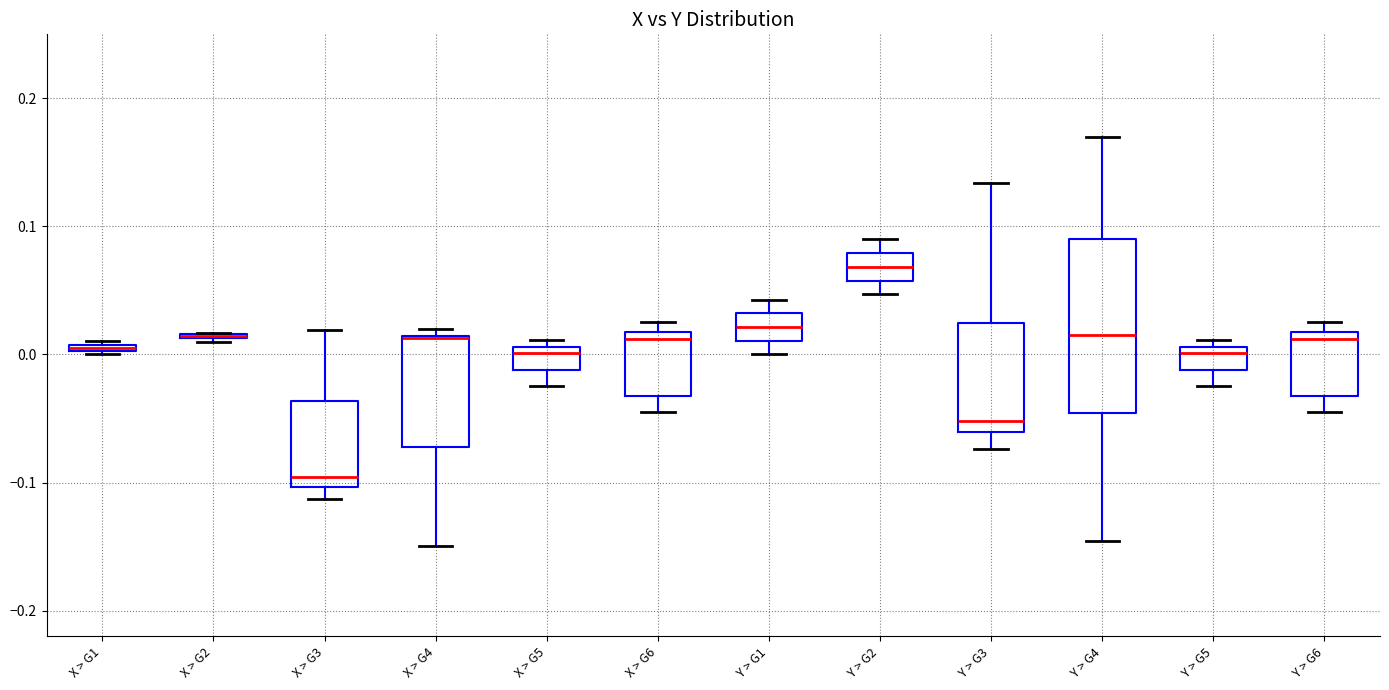

Comparing the boxes themselves (not the whiskers), which one is the tallest?

Y > G4